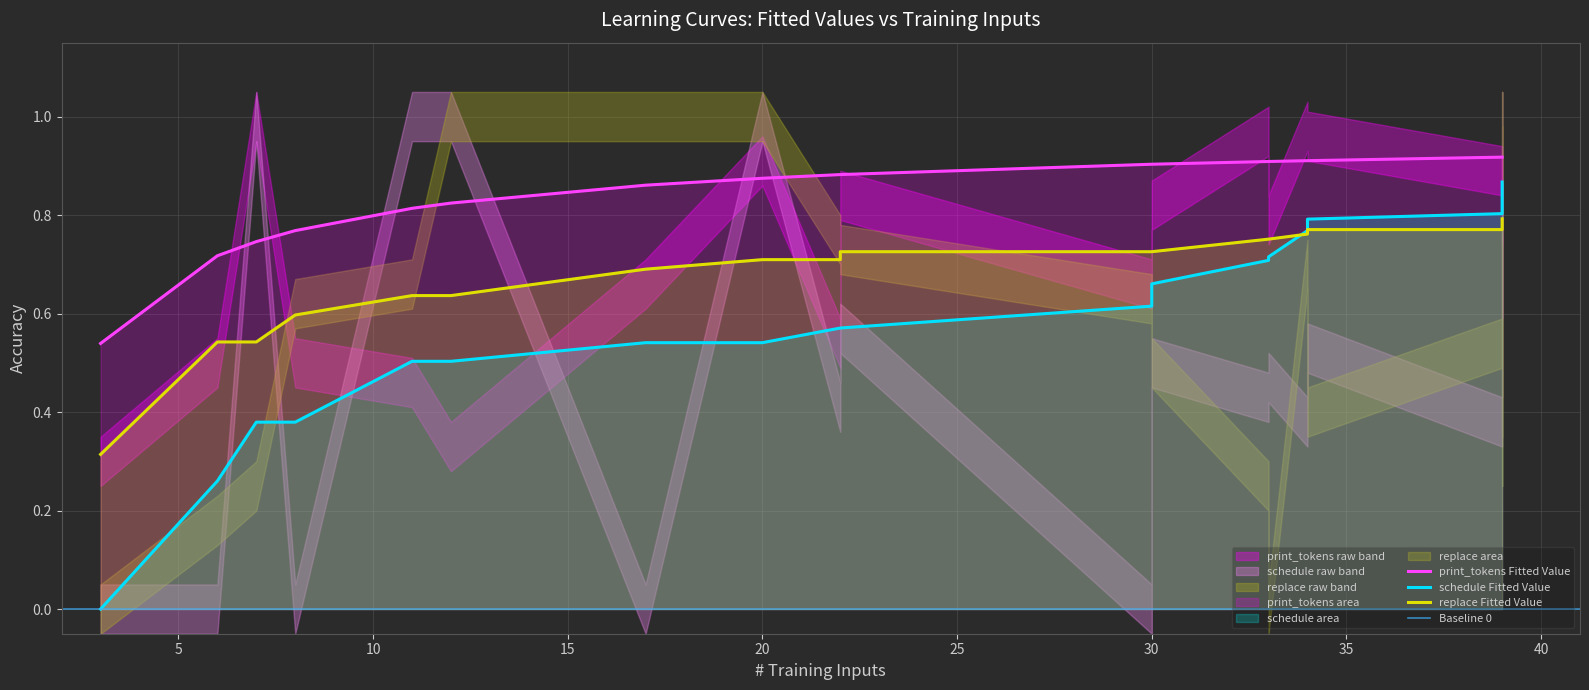

The schedule Fitted Value series shows 0.8 at 25. True or false?

False